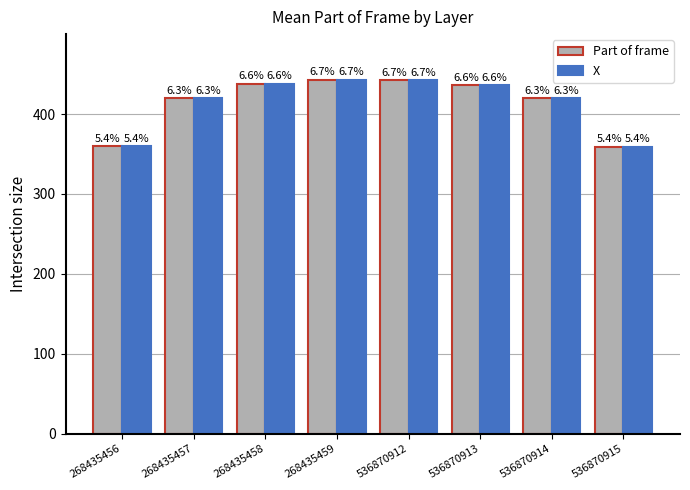

What is the value of the X bar at the 1st from the left?

360